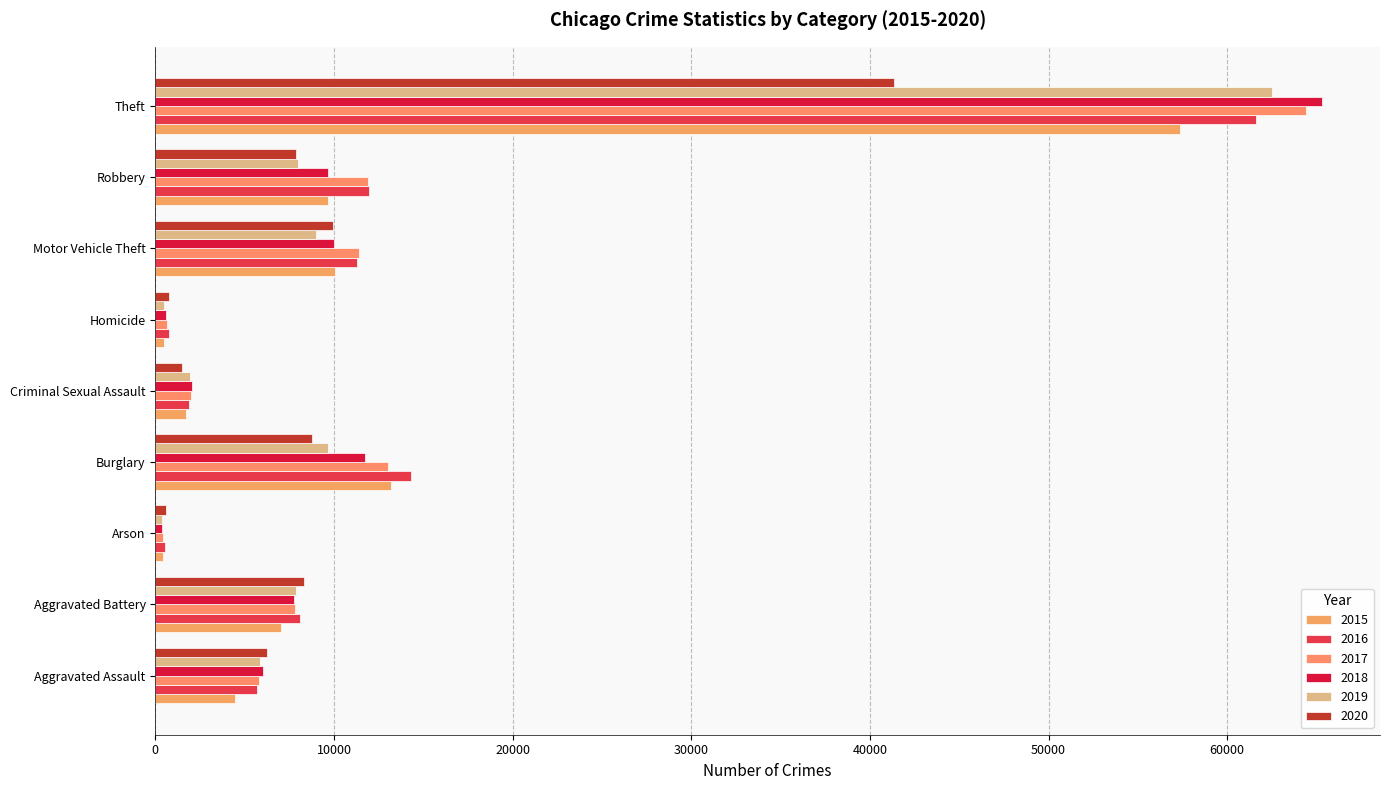

What is the total value across all series at Criminal Sexual Assault?

11076